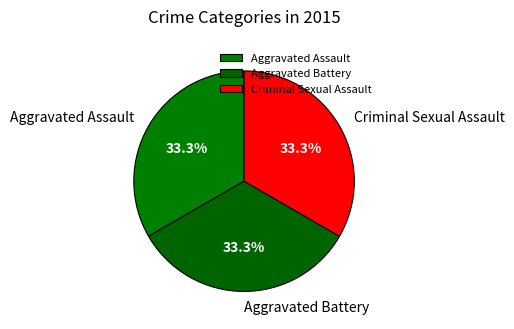

Is there any slice that represents more than half of the pie?

No